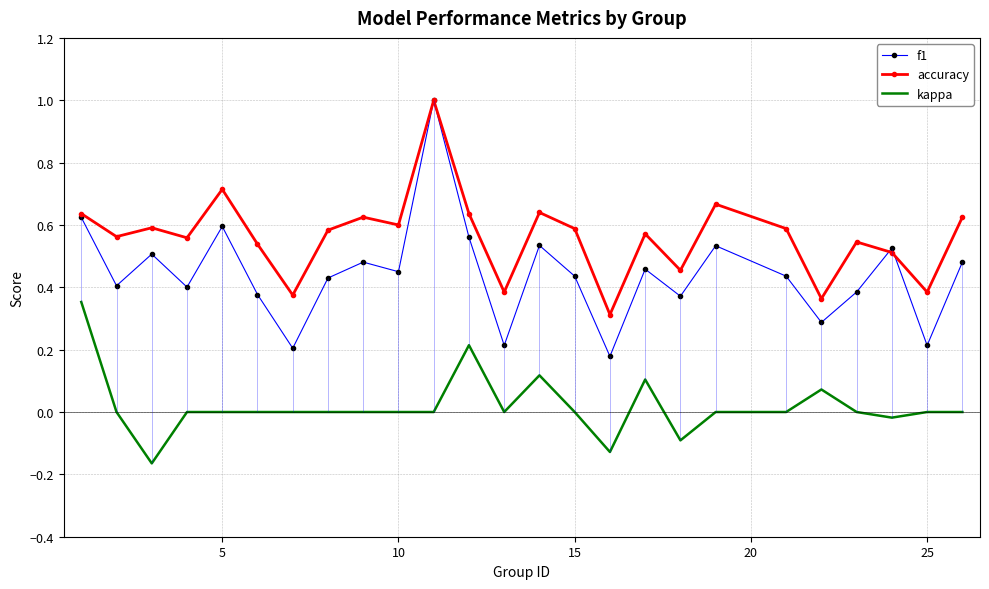

The value of kappa at 15 is 0.2. True or false?

False